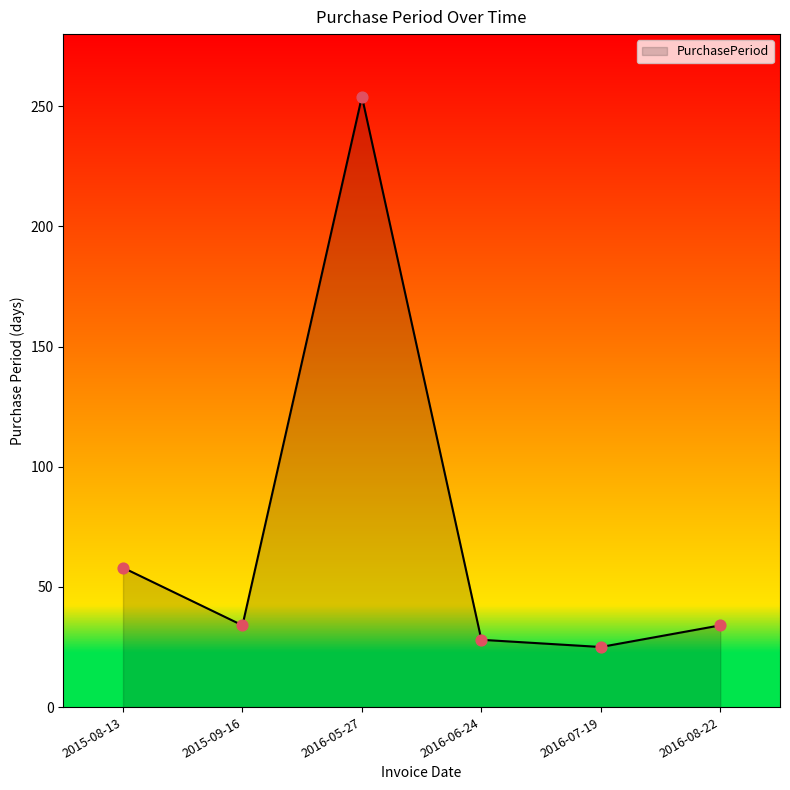

Between 2015-09-16 and 2016-06-24, which is larger?

2015-09-16